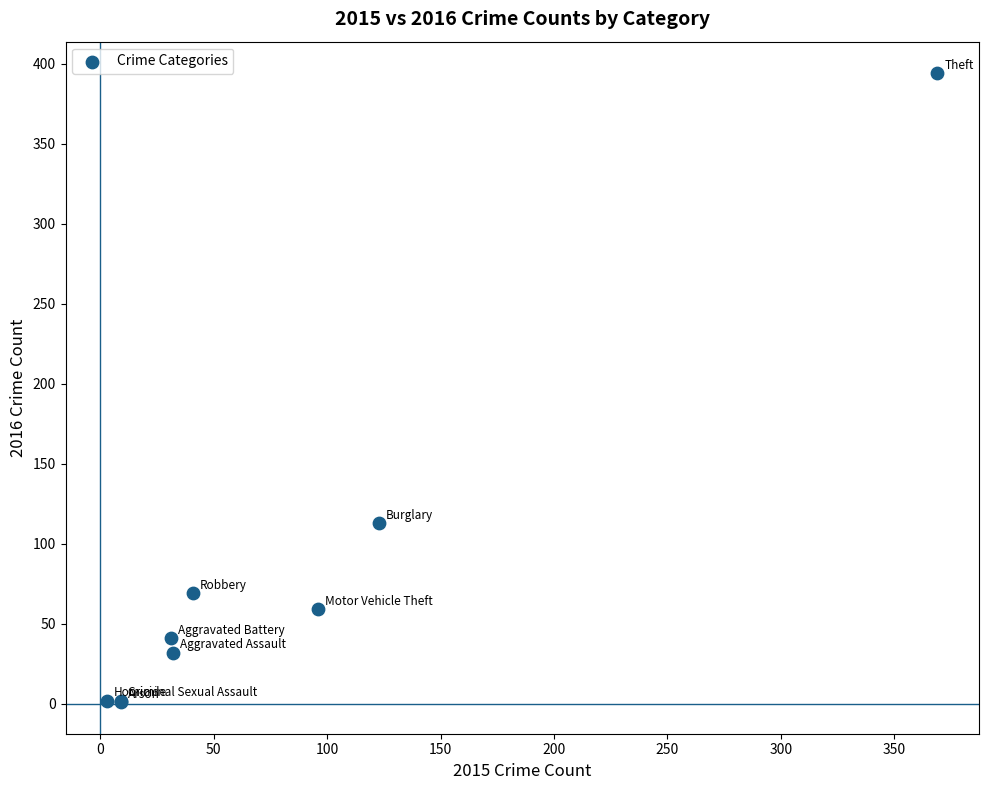

What Y value in the scatter plot is closest to 197?

113